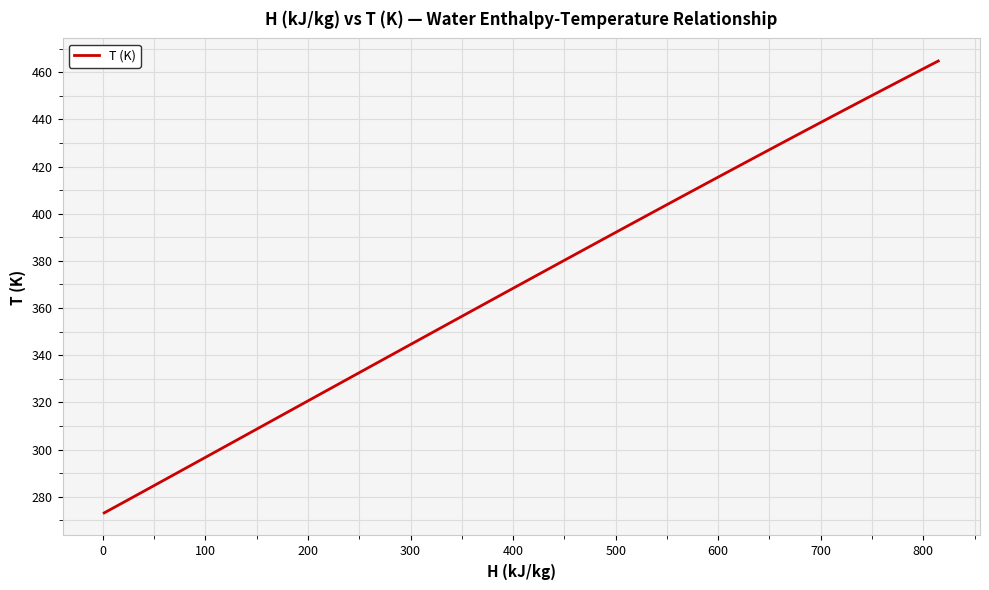

True or false: there are more than 2 points higher than both neighbors.

False